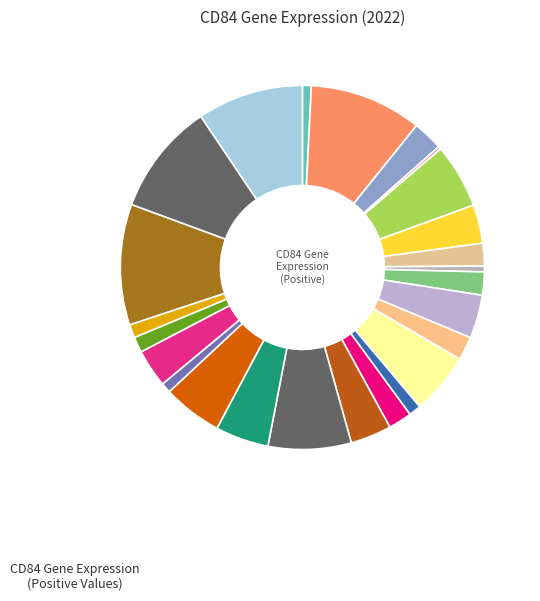

What is the largest slice in the pie chart?

ND5